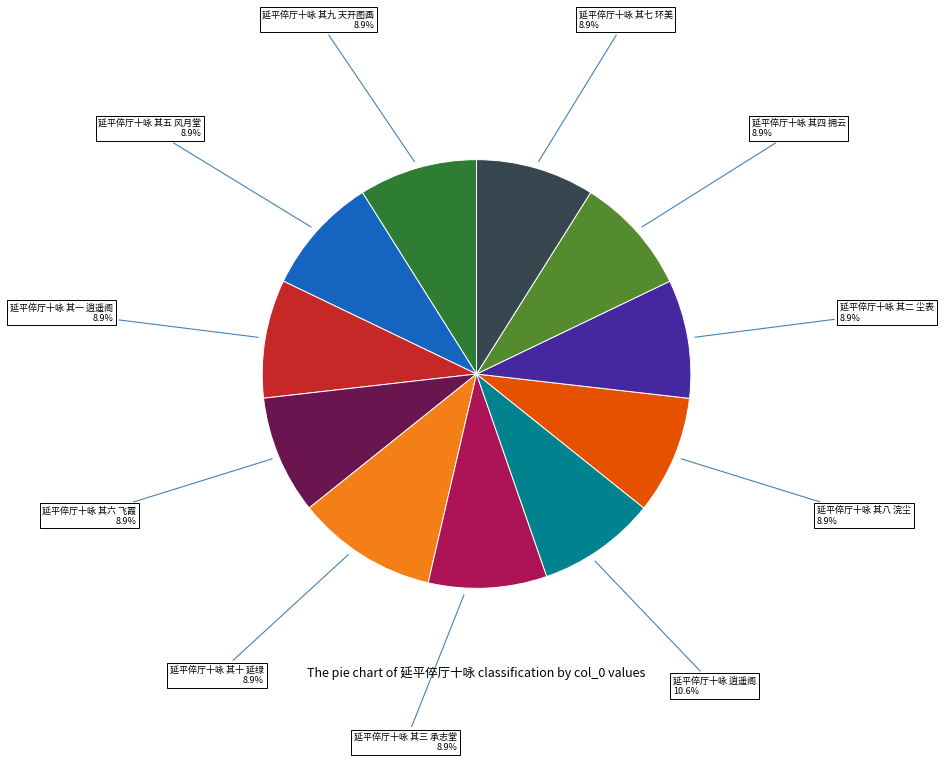

Between 延平倅厅十咏 其一 逍遥阁 and 延平倅厅十咏 其十 延绿, which is larger?

延平倅厅十咏 其一 逍遥阁